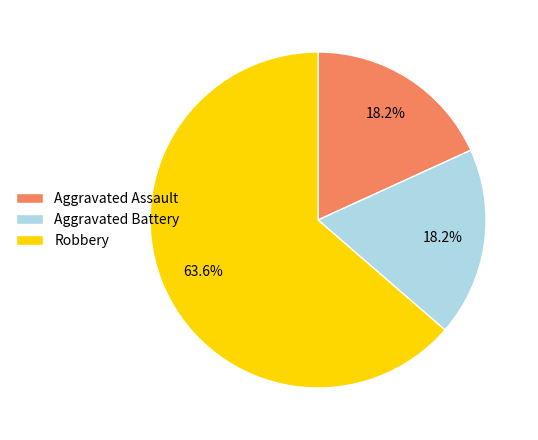

What percentage is the Aggravated Assault slice, to the nearest percent?

18%